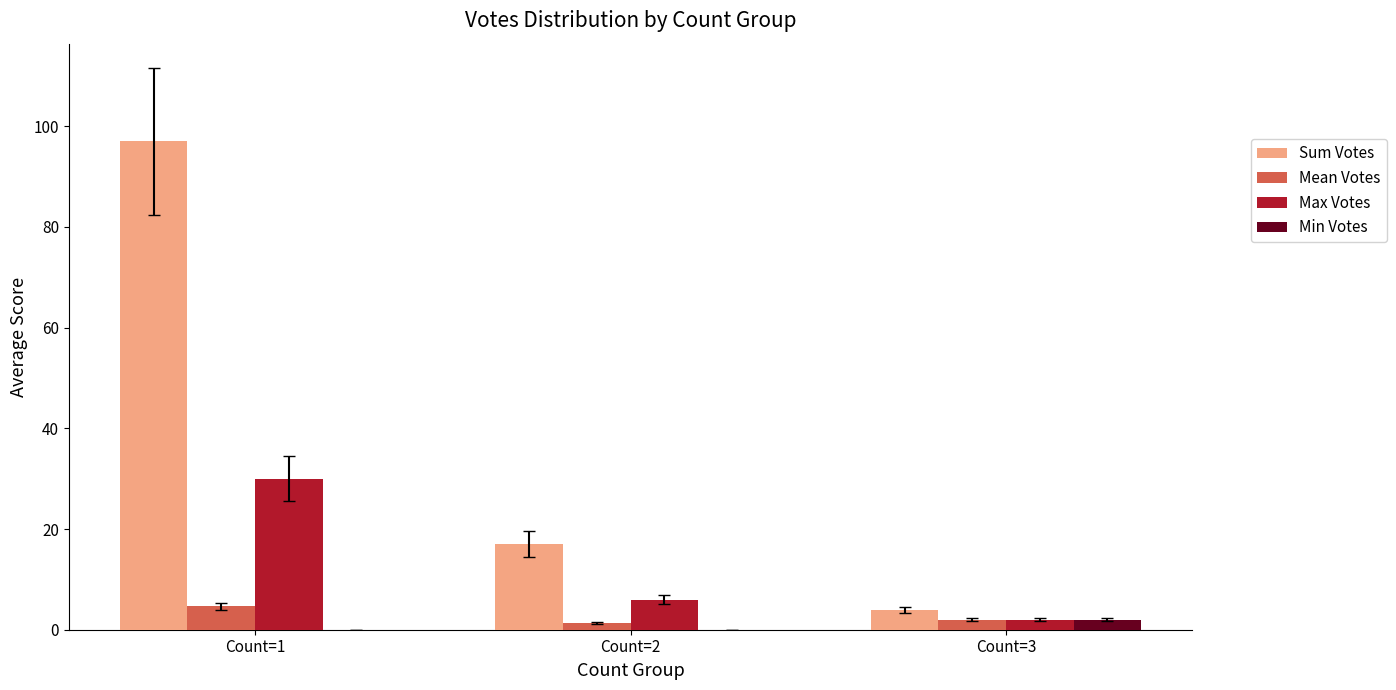

Count the number of data series in this chart.

4